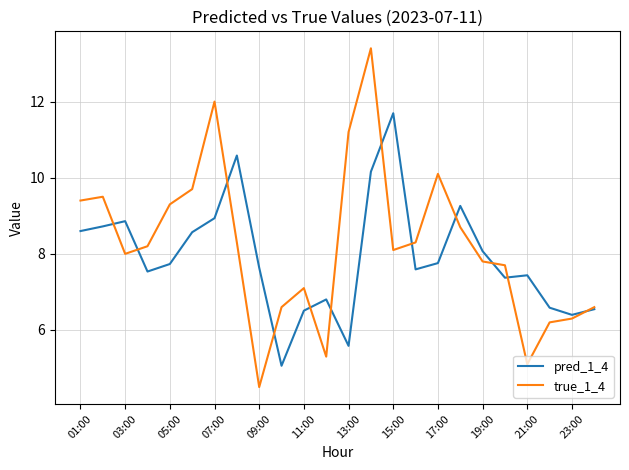

How many series are shown in this chart?

2